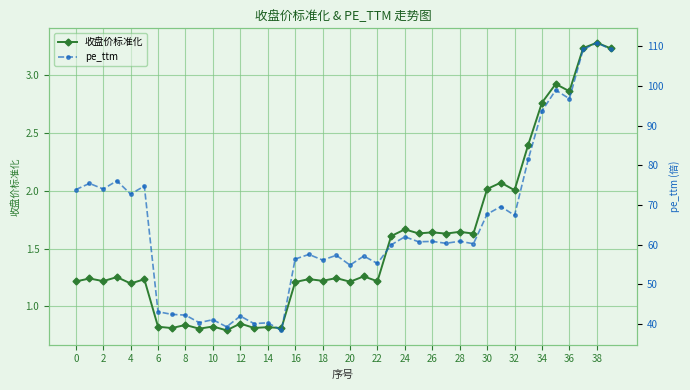

What is the value of the pe_ttm point at the 40th from the left?

109.3